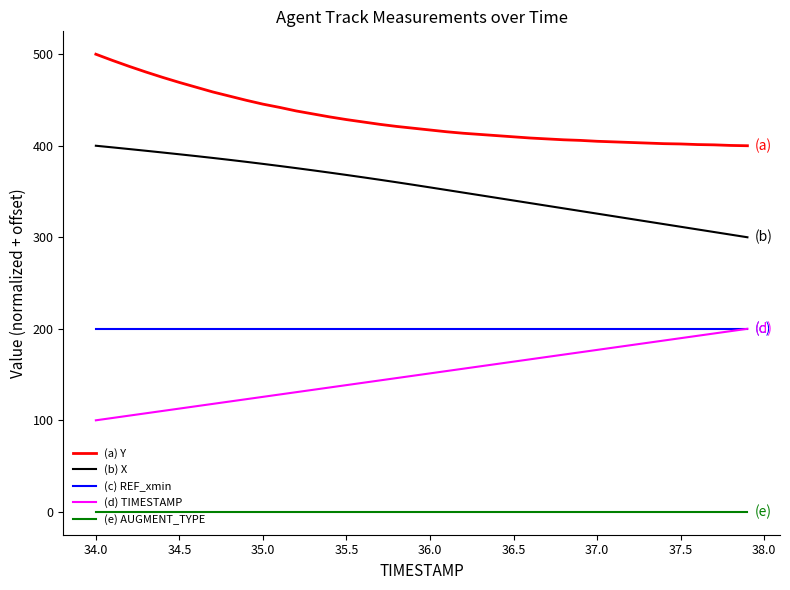

What is the minimum value for (b) X?

300.0